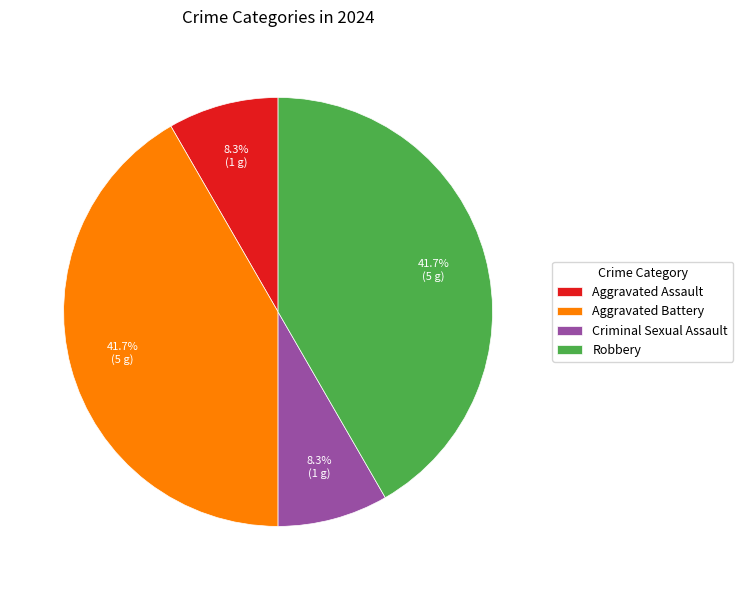

To the nearest percent, what is the difference between the largest and smallest slice percentages?

33%